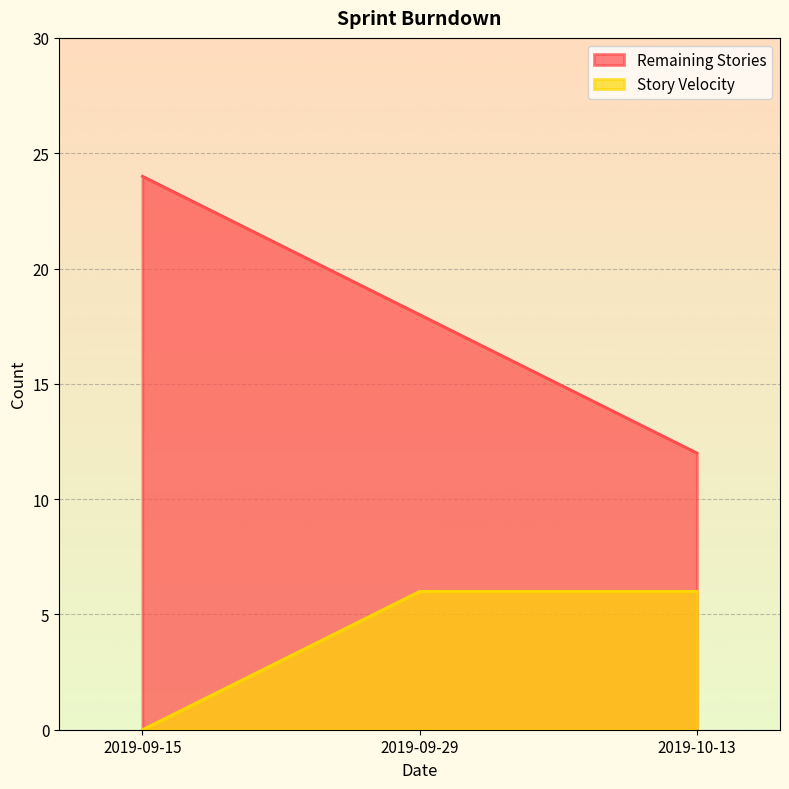

List the series in order of their overall mean, highest first.

Remaining Stories, Story Velocity